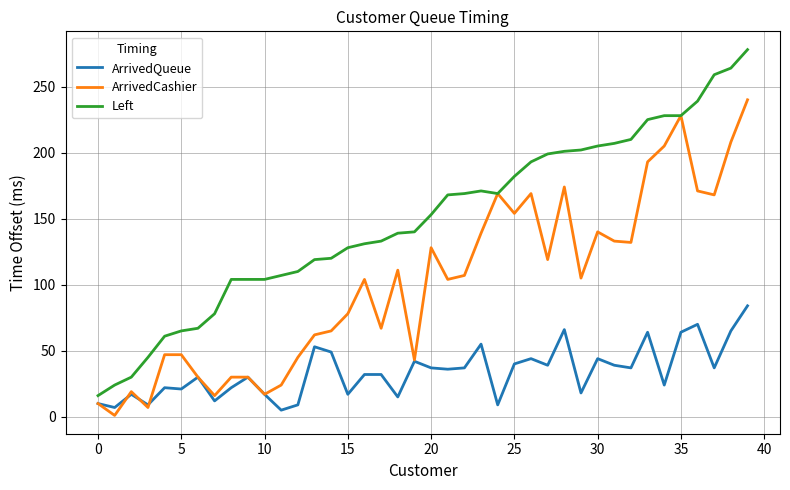

Which series has the largest total across all categories?

Left